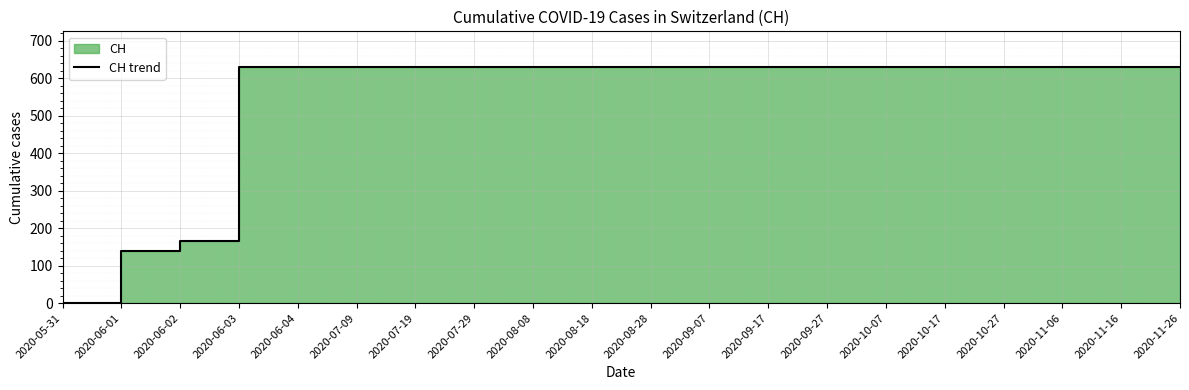

What is the label of the 10th point from the right?

2020-08-28